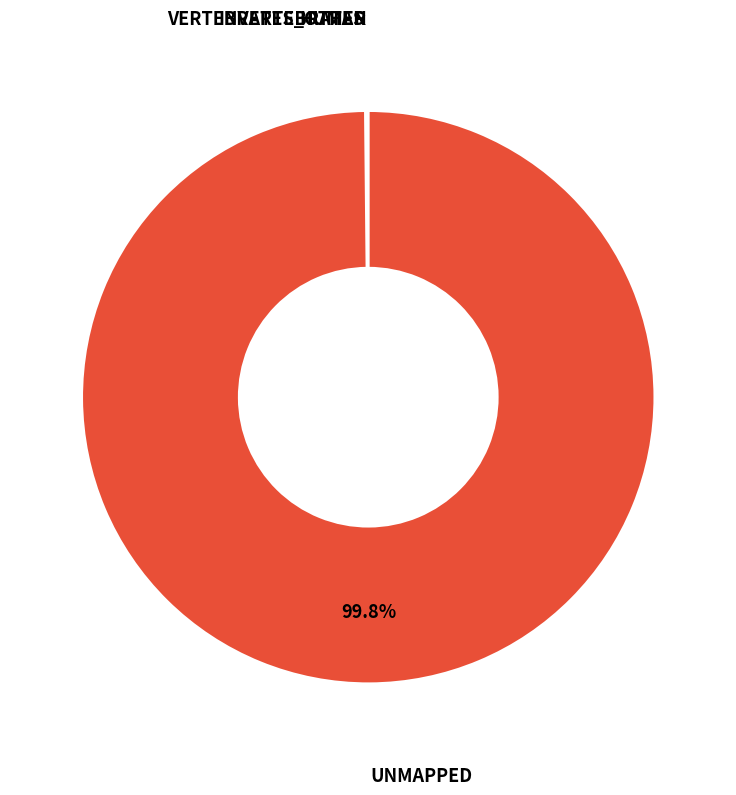

Is there a majority slice in this chart?

Yes